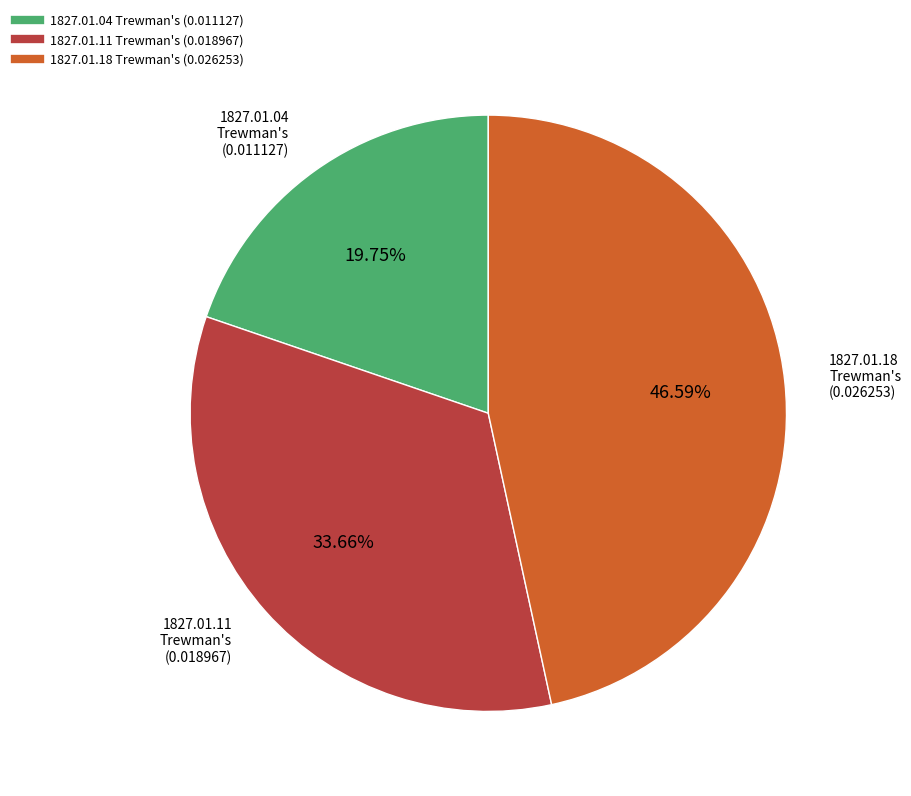

Is there a majority slice in this chart?

No